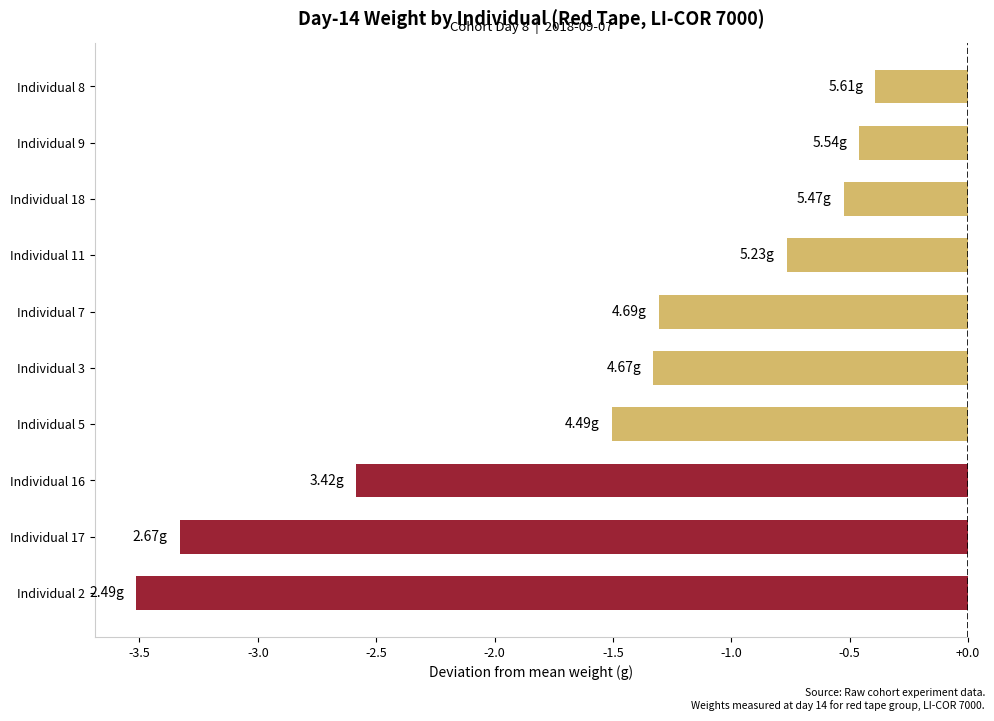

How many bars are there in total?

10